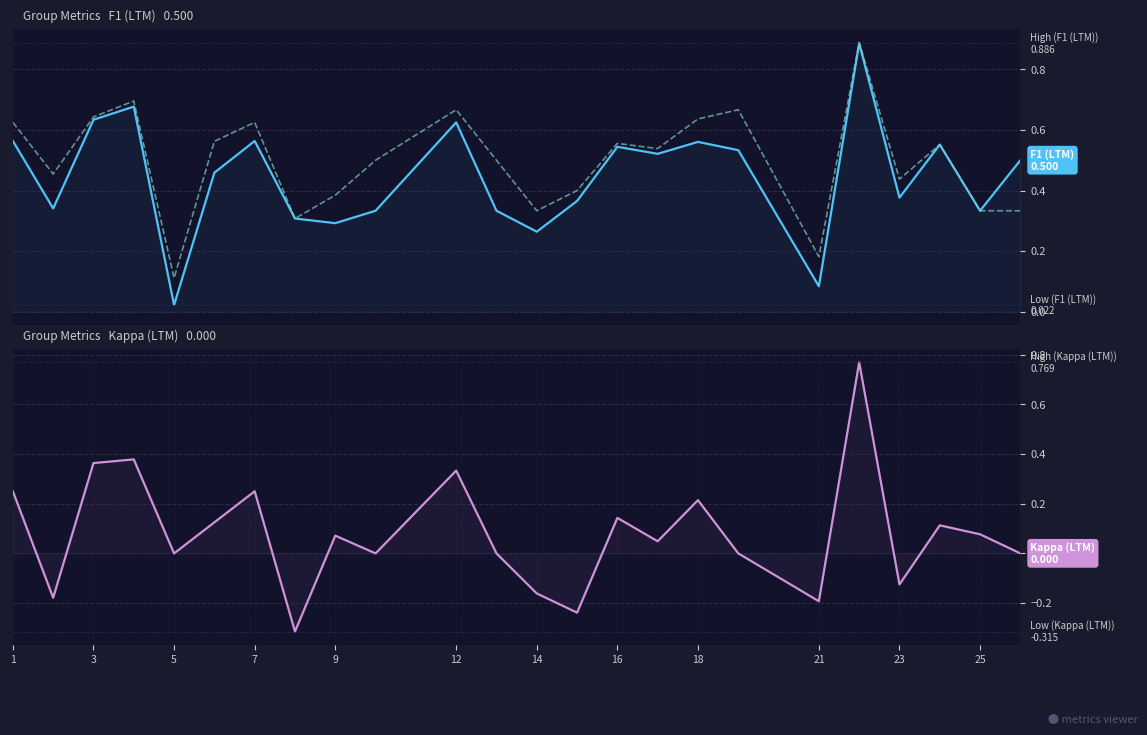

What is the sum of all F1 (LTM) values?

10.7